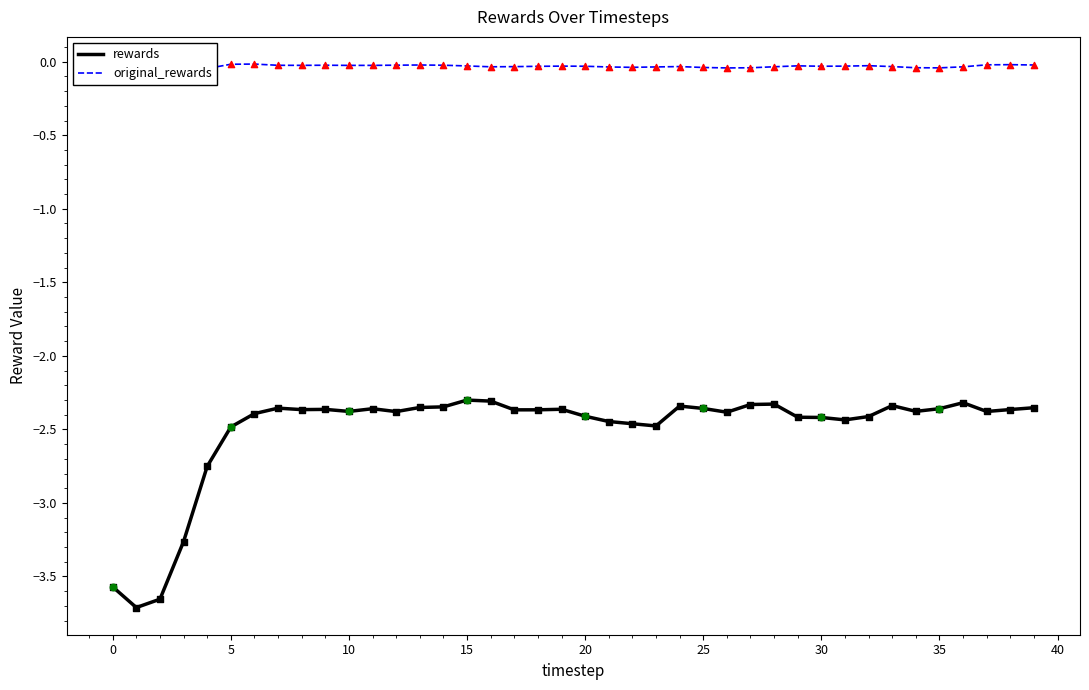

Which series reaches the maximum Y coordinate?

original_rewards